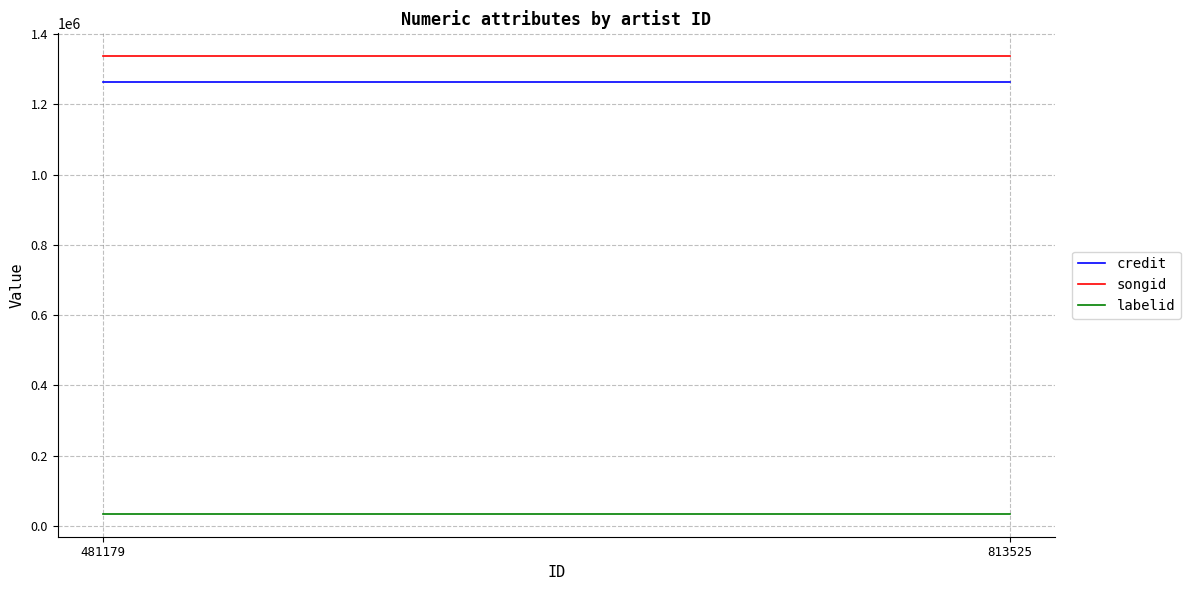

How many lines are shown in the chart?

3